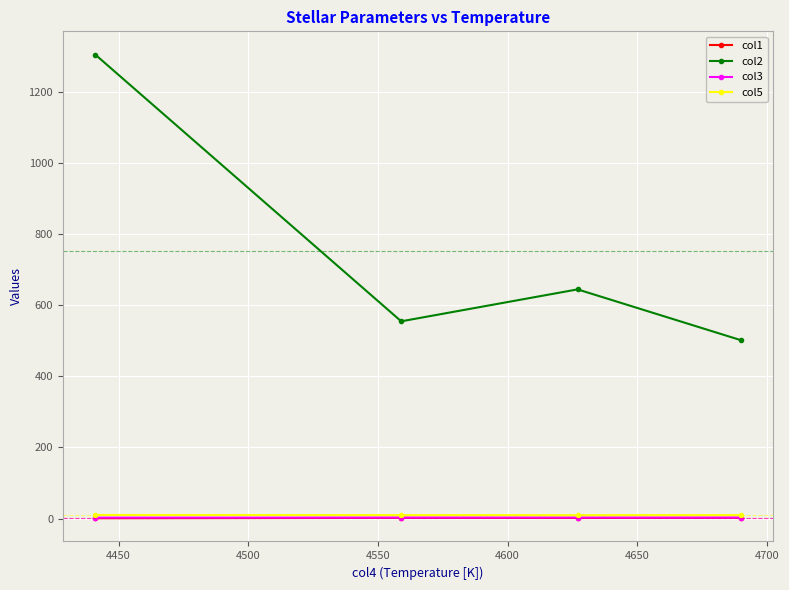

What is the value of the col2 point at the 4th from the left?

501.8